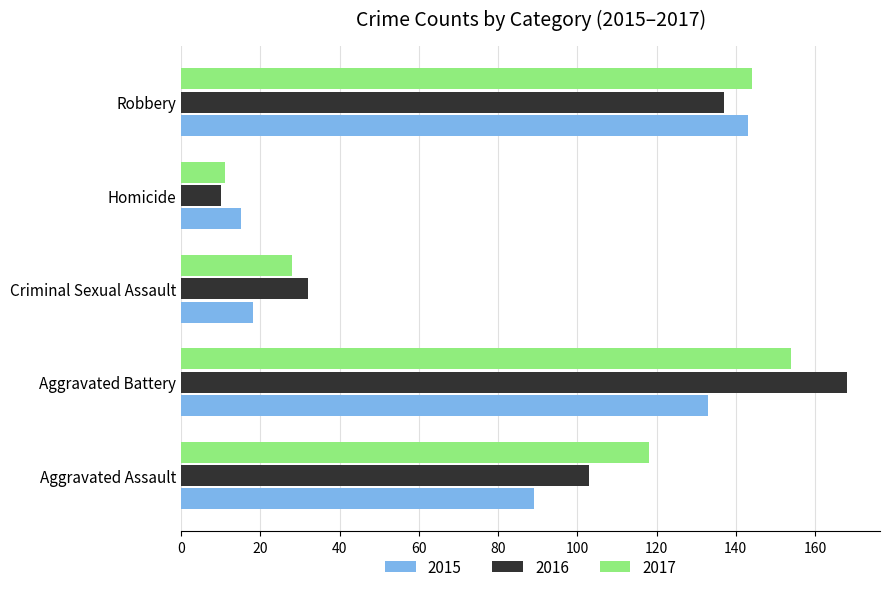

The 2017 series shows 19 at Homicide. True or false?

False